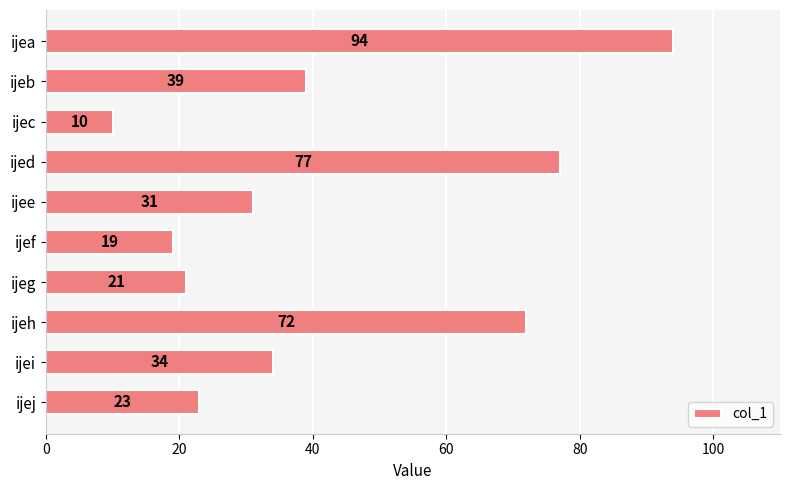

What is the change in value from ijeh to ijej?

-49